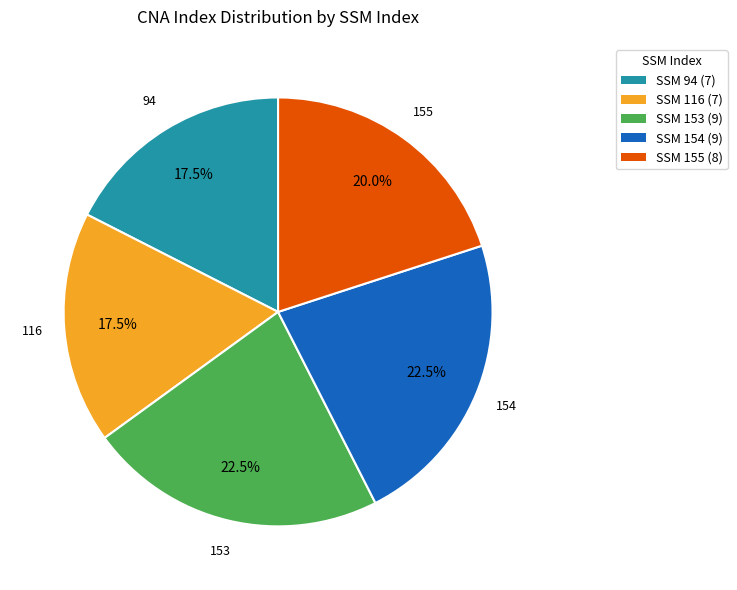

Between SSM 154 (9) and SSM 155 (8), which is larger?

SSM 154 (9)